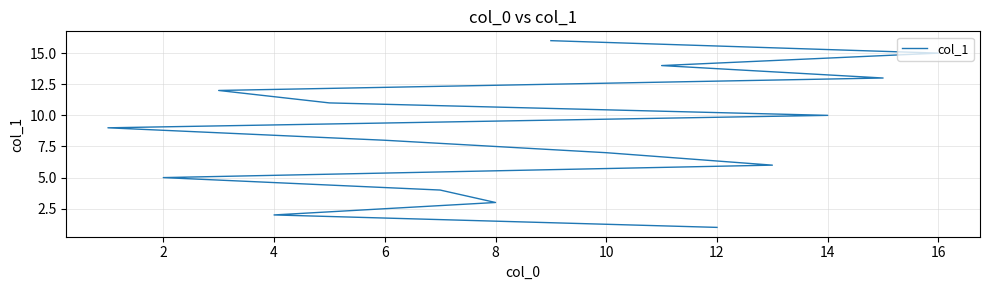

Approximately how many times larger is the value at 10 compared to 6?

1.5